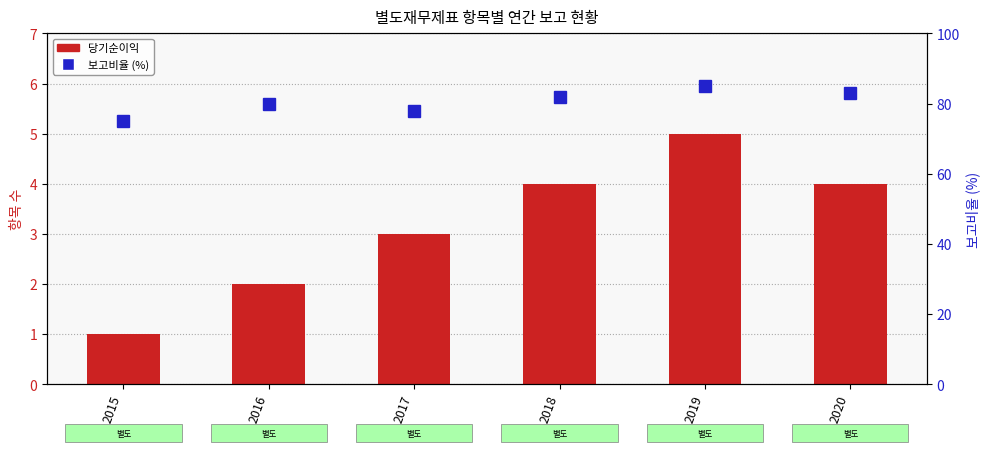

At which category is the sum across all series the highest?

2019